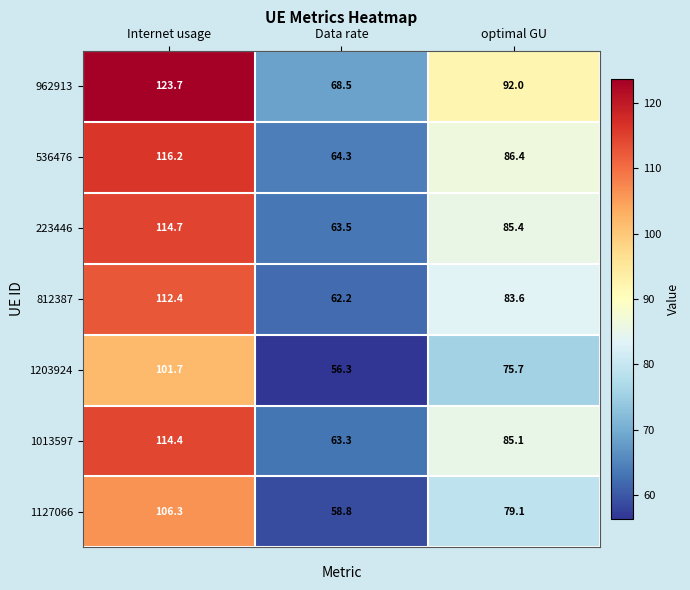

How many data points in 1203924 are less than 75?

1